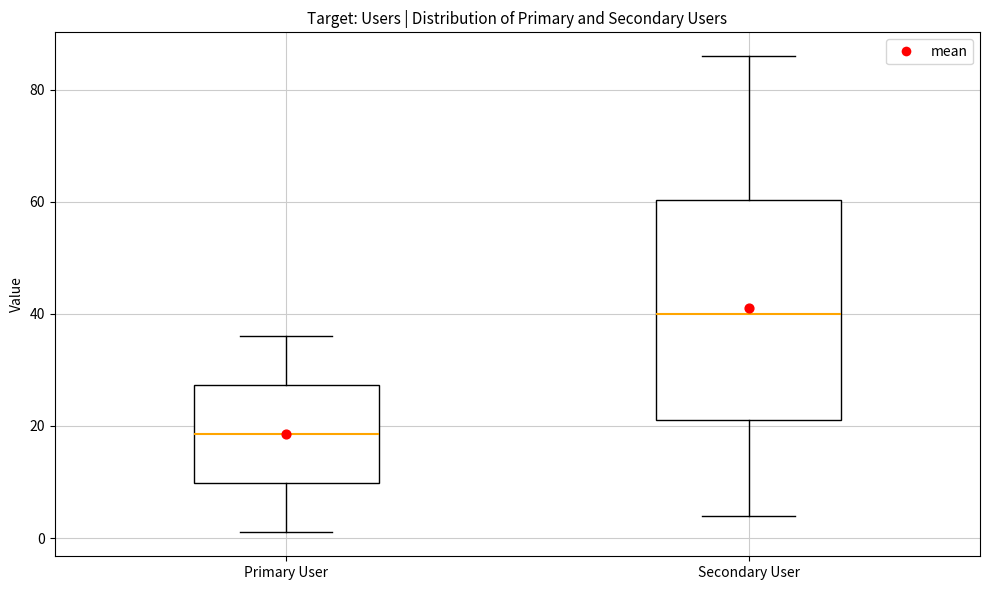

Reading left to right, transcribe this box plot: for each box, give where its median line is, the range the box spans, and where its two whiskers end, as read against the y-axis. The values are not printed on the chart, so give them approximately, as read against the axis.

Primary User: median 18, box 10 to 28, whiskers 2 to 36
Secondary User: median 40, box 22 to 60, whiskers 4 to 86